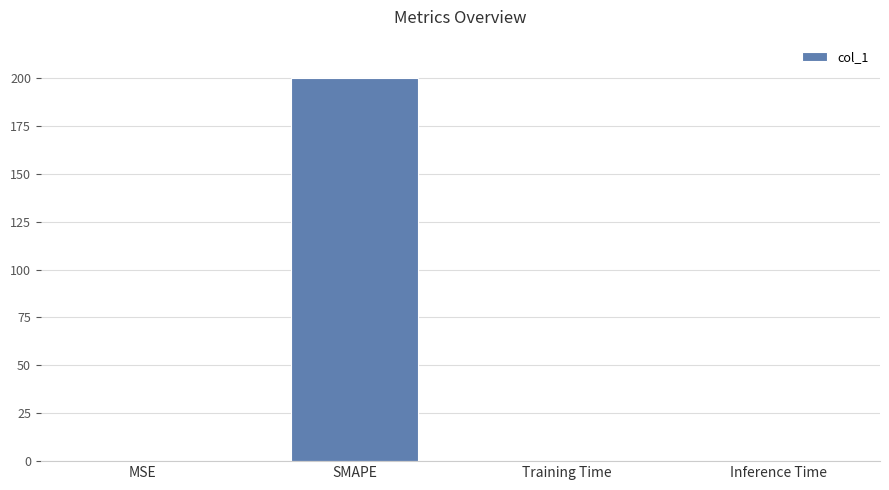

Which has a higher value, SMAPE or Inference Time?

SMAPE